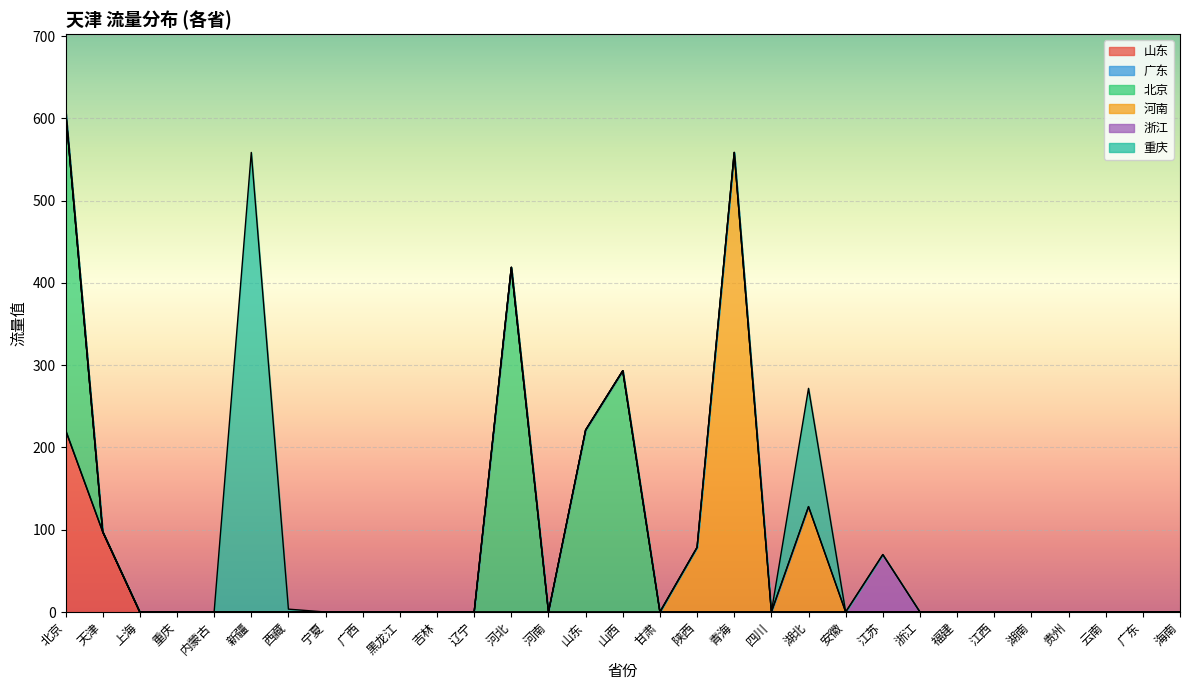

What is the label of the 14th point from the right?

陕西